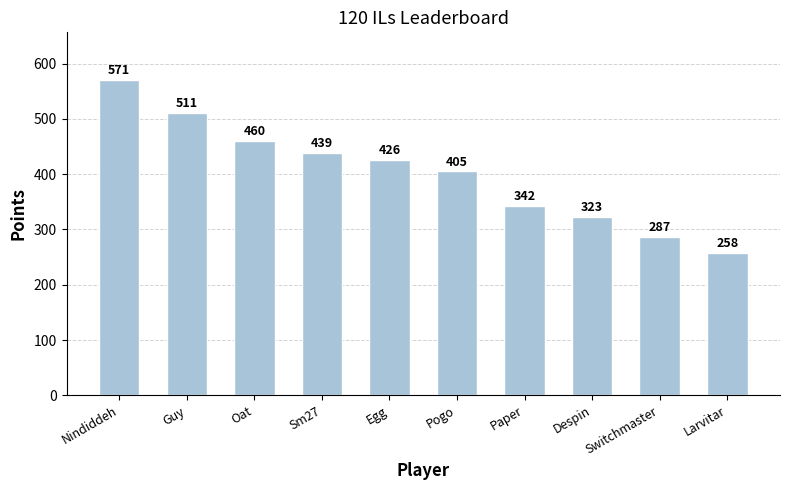

Rank the categories by value from highest to lowest.

Nindiddeh, Guy, Oat, Sm27, Egg, Pogo, Paper, Despin, Switchmaster, Larvitar